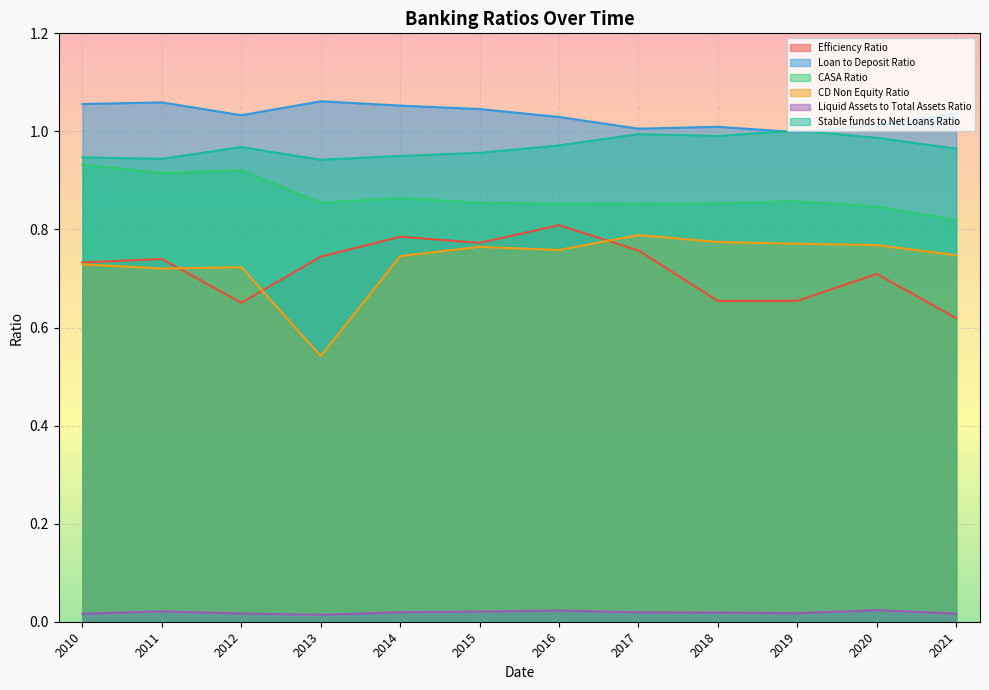

True or false: CASA Ratio has a value of 1.4 at 2011.

False